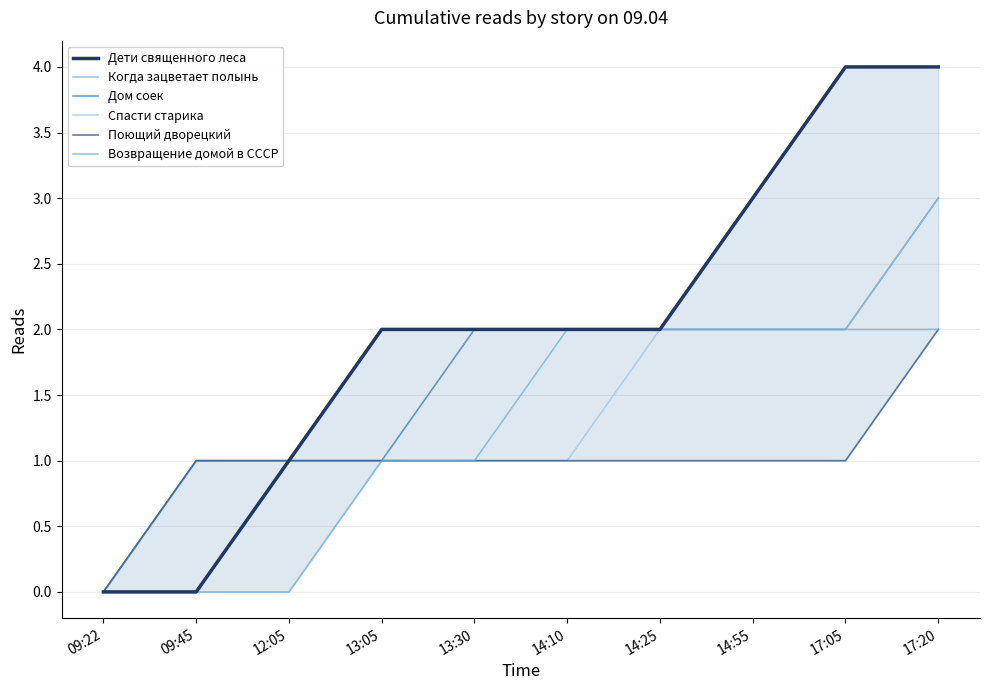

True or false: Поющий дворецкий has more than 1 interior local peaks.

False